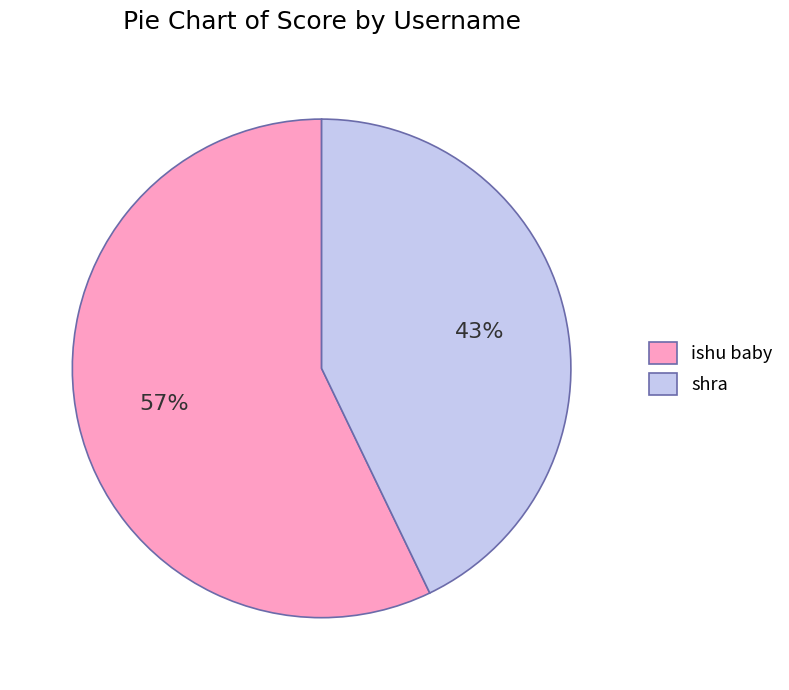

Count the number of slices in the pie.

2